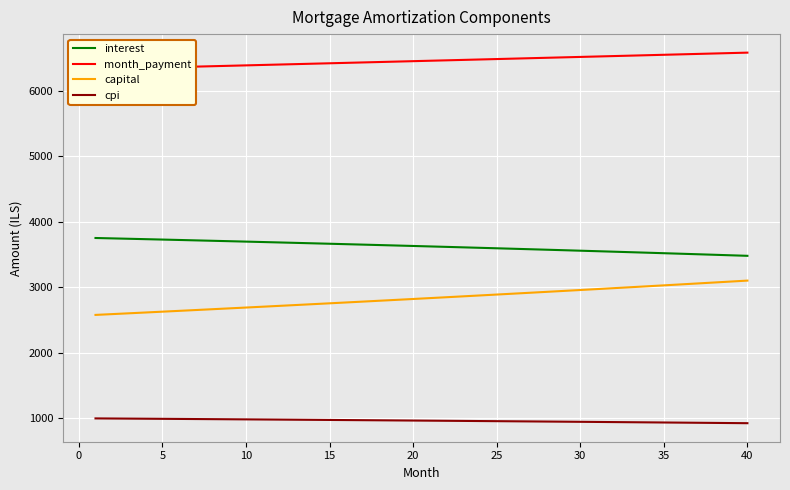

What is the sum of all capital values?

113327.8